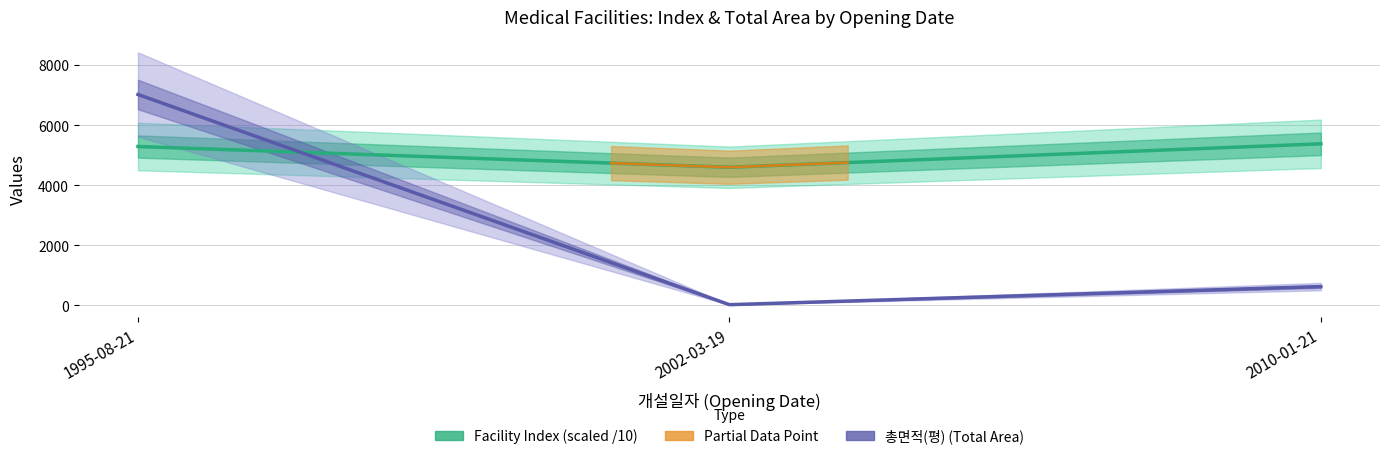

What is the sum of all Facility Index (scaled /10) values?

15259.8